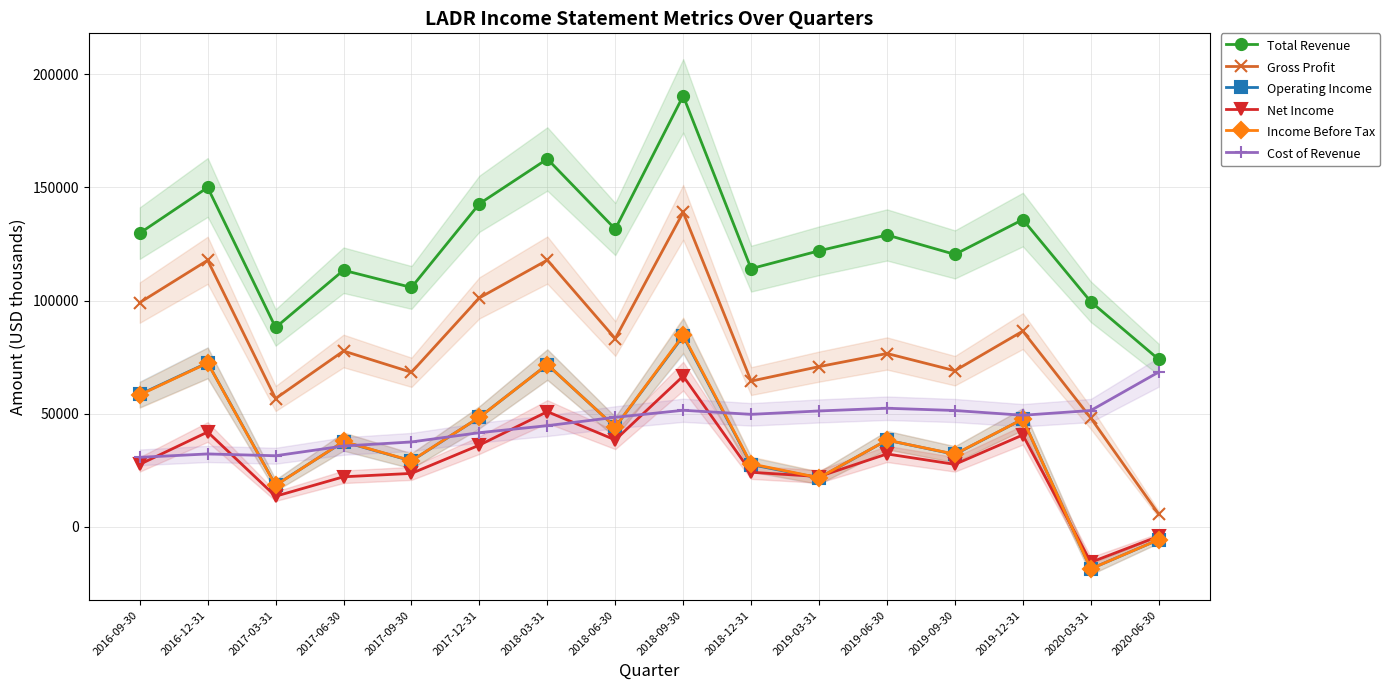

List the labels in order of Operating Income value, smallest first.

2020-03-31, 2020-06-30, 2017-03-31, 2019-03-31, 2018-12-31, 2017-09-30, 2019-09-30, 2017-06-30, 2019-06-30, 2018-06-30, 2019-12-31, 2017-12-31, 2016-09-30, 2018-03-31, 2016-12-31, 2018-09-30